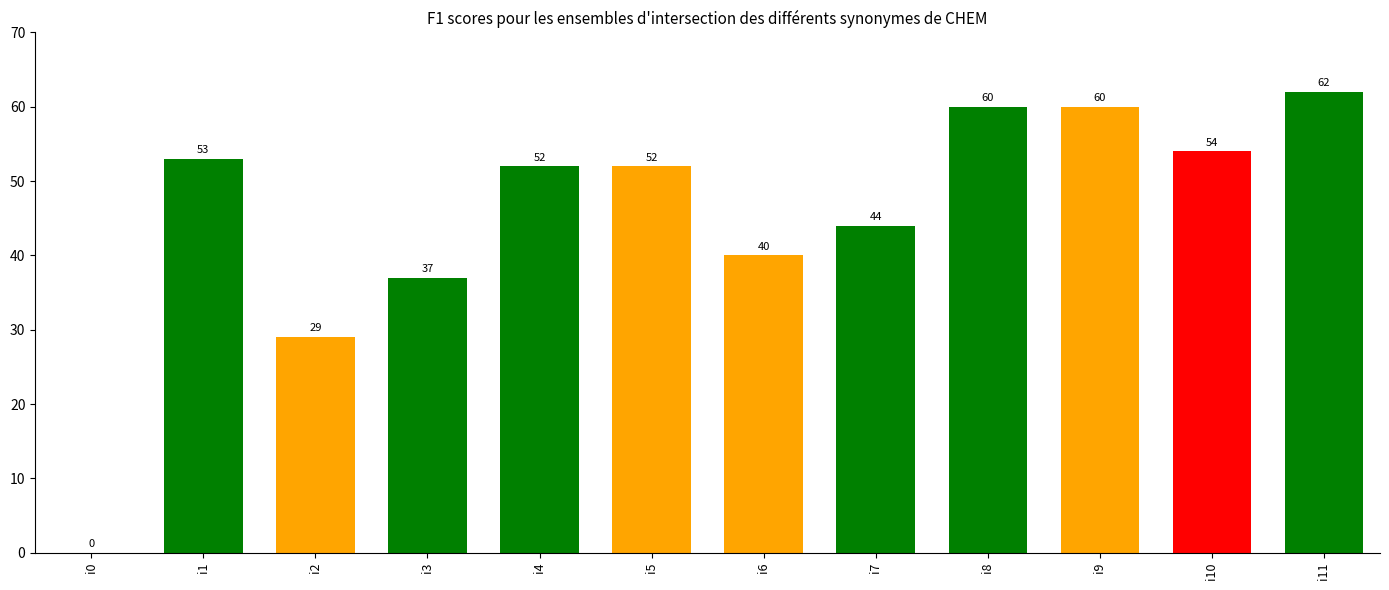

Reading left to right, transcribe all the data shown in this chart.

0	53	29	37	52	52	40	44	60	60	54	62